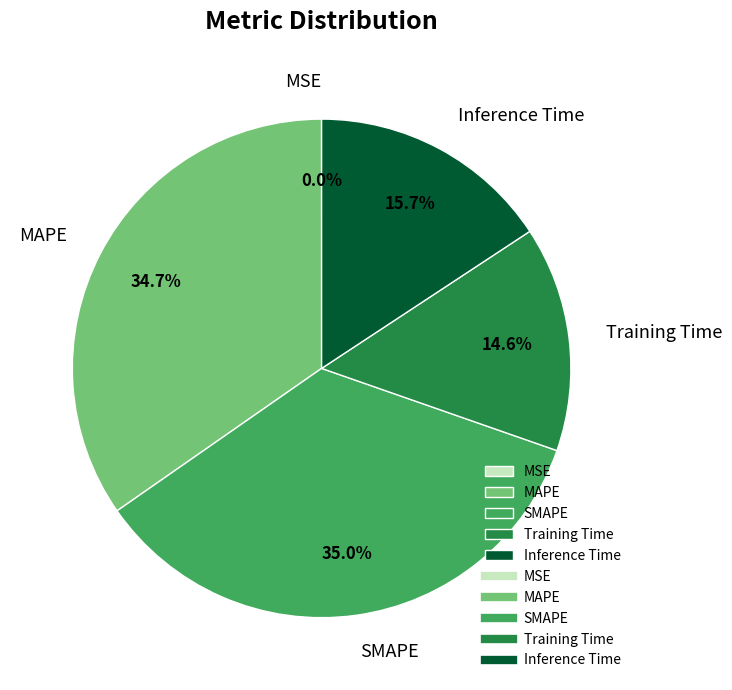

How much of the chart is everything except Training Time?

85.4%